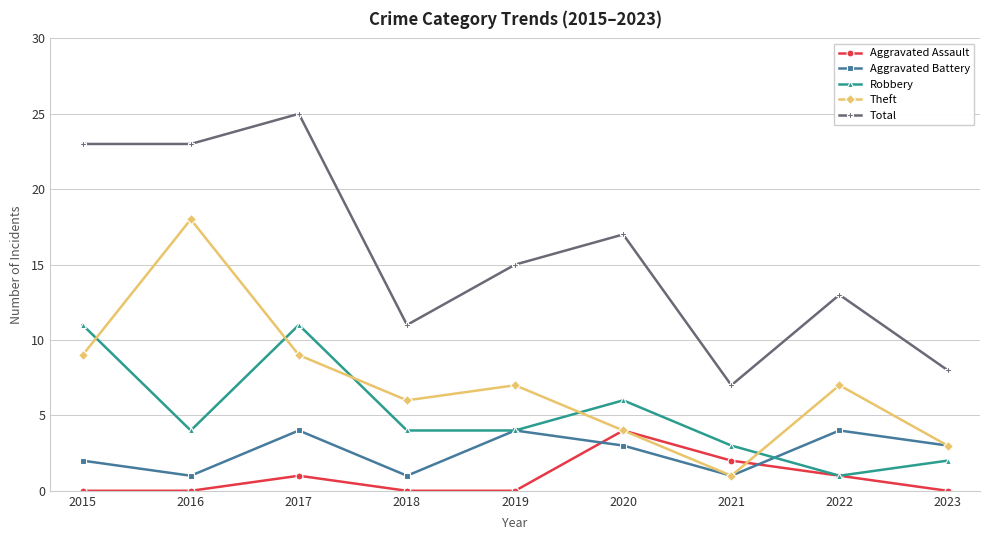

Is the value of Total at 2021 greater than the value of Robbery at 2023?

Yes